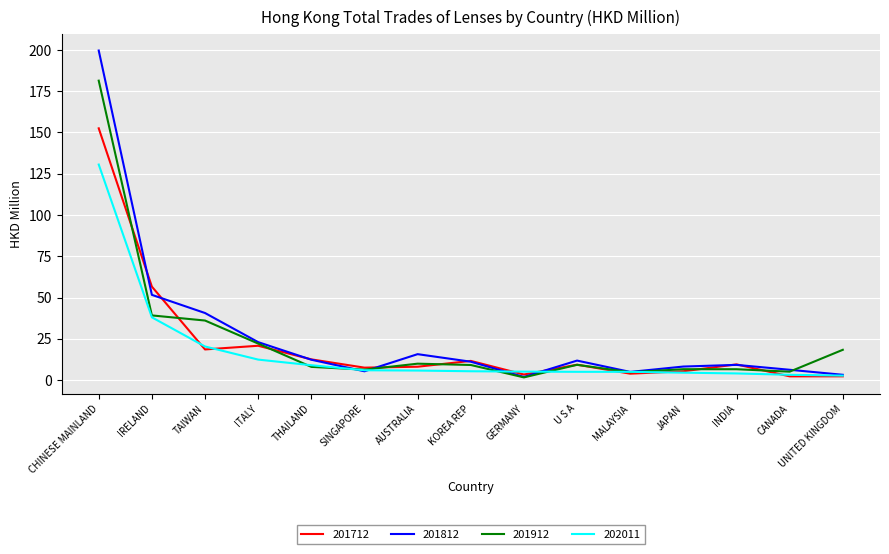

What is the sum of the 201812 values at U S A and TAIWAN?

52.4